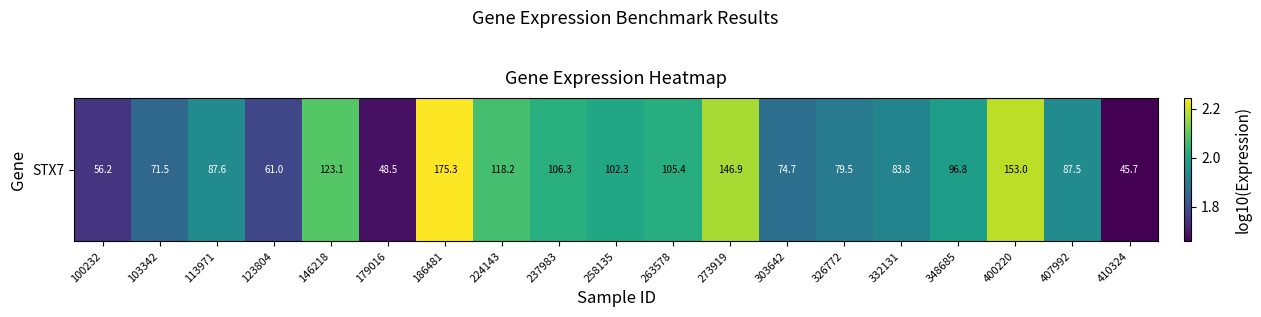

What is the smallest value displayed?

1.7